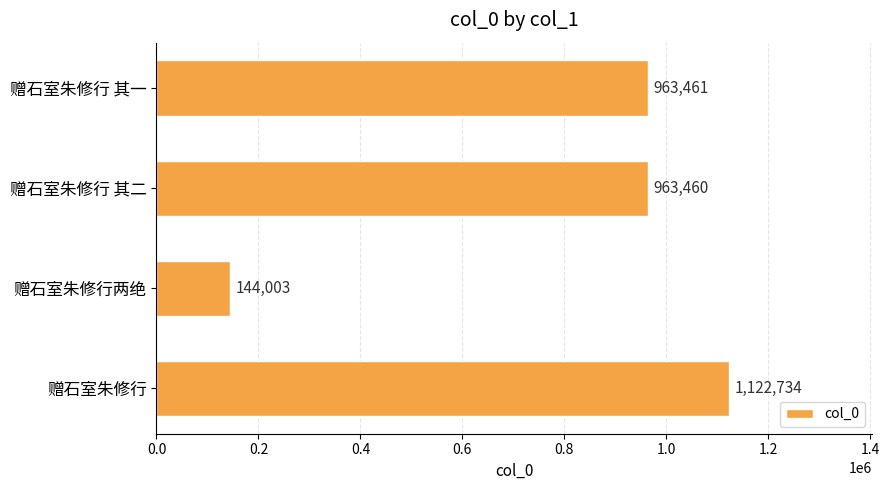

Rank the categories by value from highest to lowest.

赠石室朱修行, 赠石室朱修行 其一, 赠石室朱修行 其二, 赠石室朱修行两绝